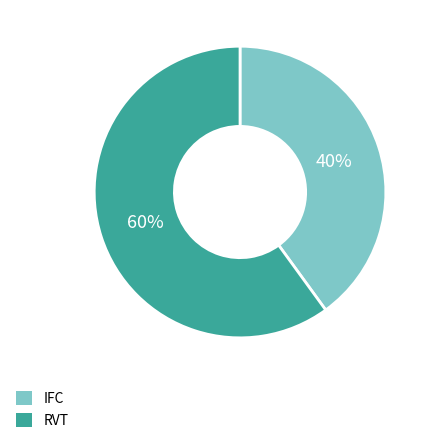

Is there a majority slice in this chart?

Yes